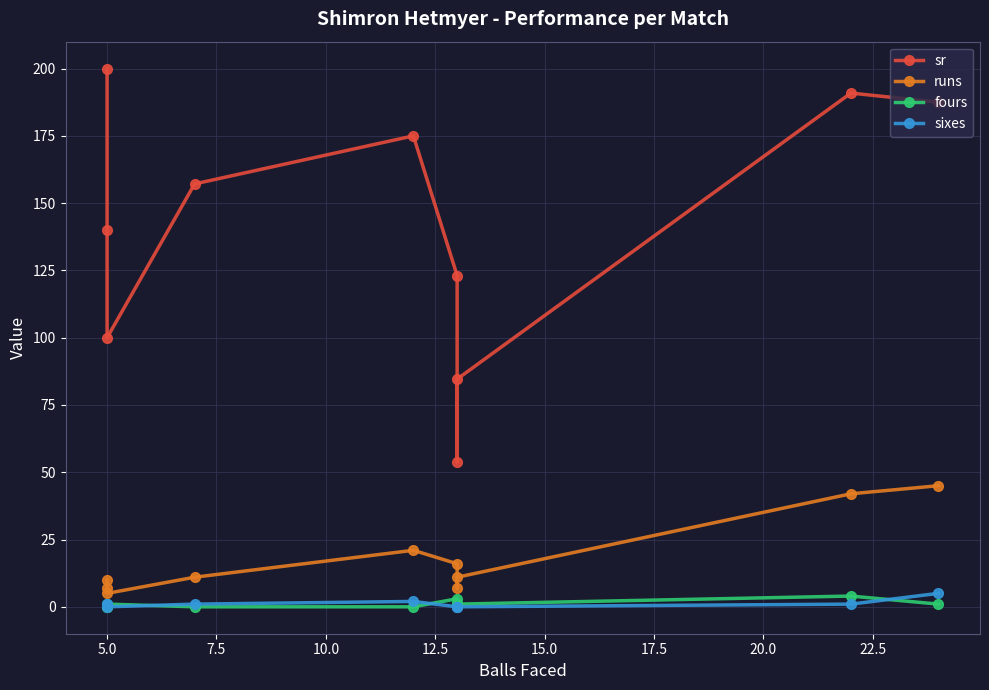

At how many categories does at least one series exceed 139?

6